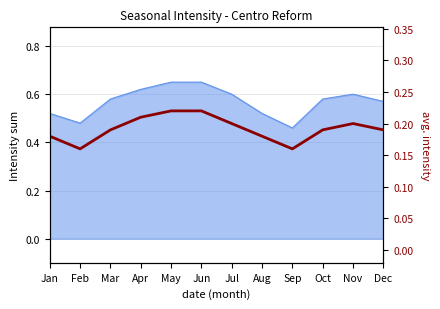

Rank the categories by value from lowest to highest.

Feb, Sep, Jan, Aug, Mar, Oct, Dec, Jul, Nov, Apr, May, Jun